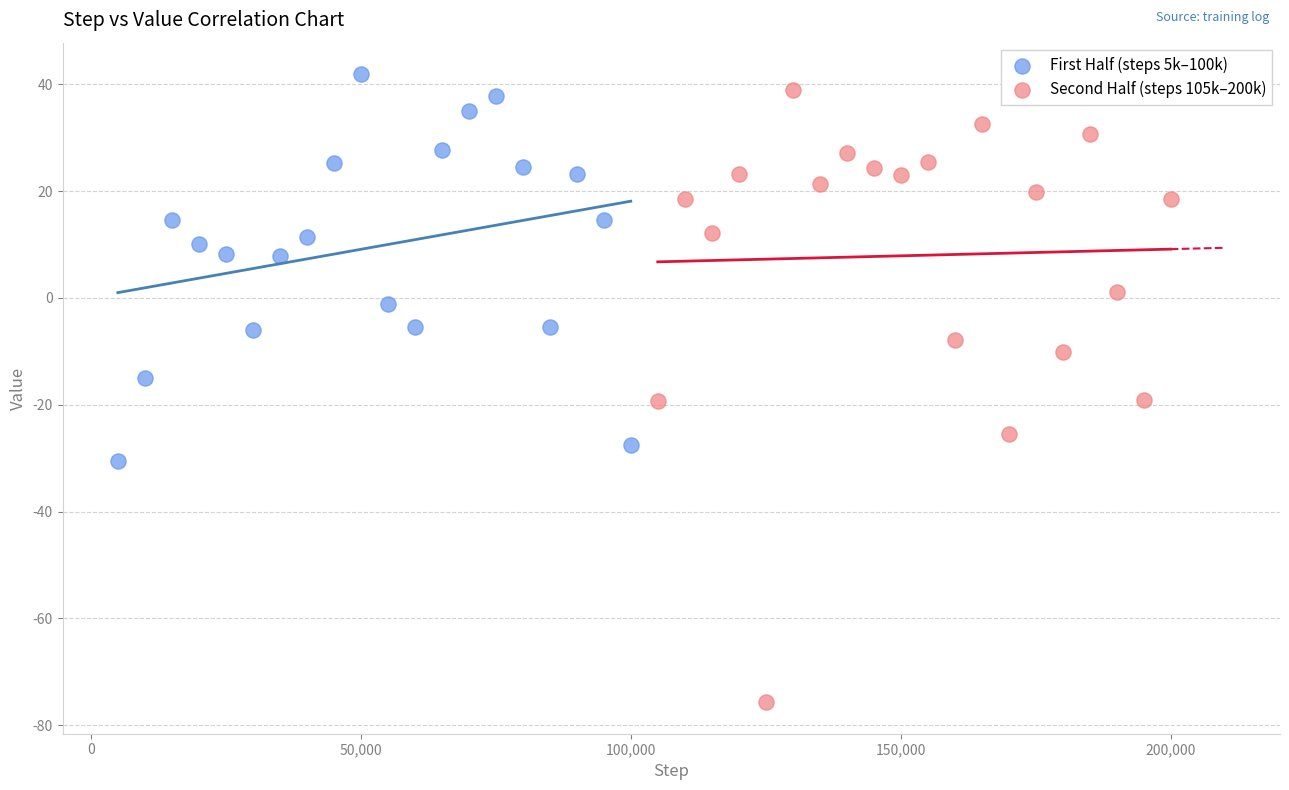

Which series has the largest Y range (max minus min)?

Second Half (steps 105k–200k)